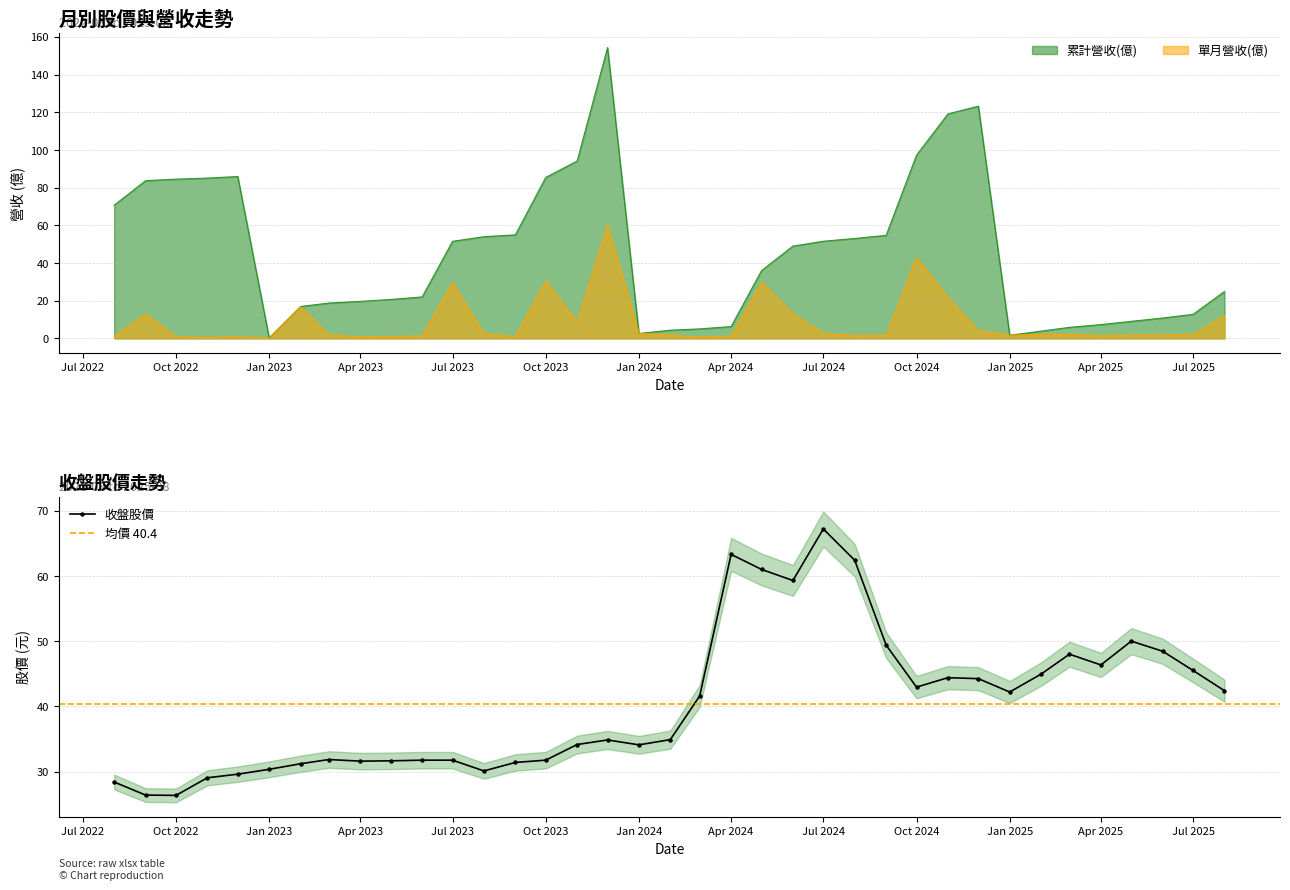

True or false: 累計營收(億) has more than 0 points higher than both neighbors.

True